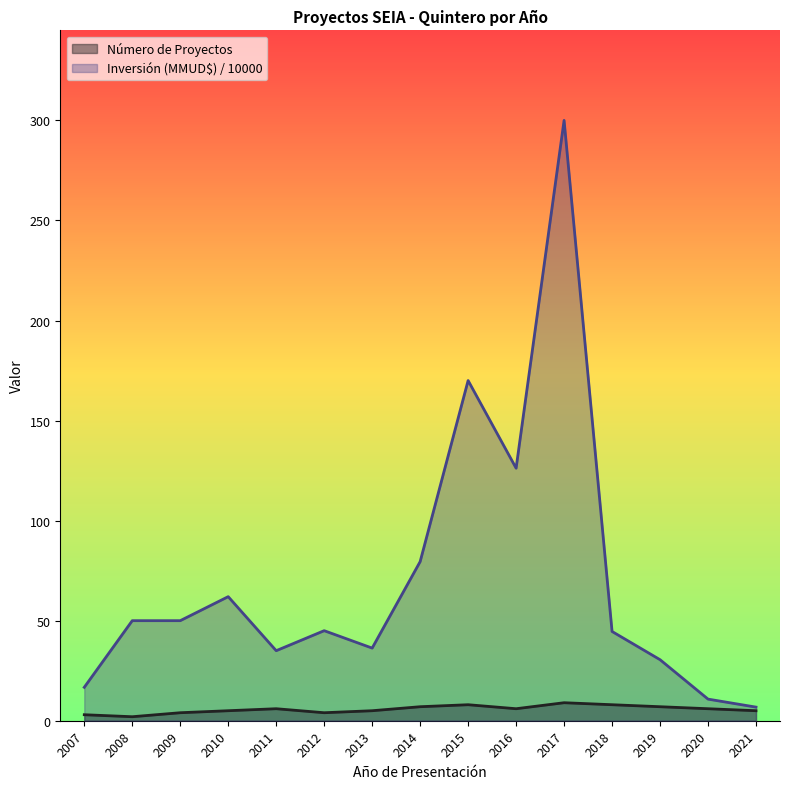

Reading left to right, extract all data points from this chart.

Número de Proyectos: 2007=3.0	2008=2.0	2009=4.0	2010=5.0	2011=6.0	2012=4.0	2013=5.0	2014=7.0	2015=8.0	2016=6.0	2017=9.0	2018=8.0	2019=7.0	2020=6.0	2021=5.0
Inversión (MMUD$) / 10000: 2007=16.7	2008=50.0	2009=50.0	2010=62.0	2011=35.0	2012=45.0	2013=36.3	2014=79.5	2015=170.0	2016=126.2	2017=300.0	2018=44.6	2019=30.5	2020=10.8	2021=6.8